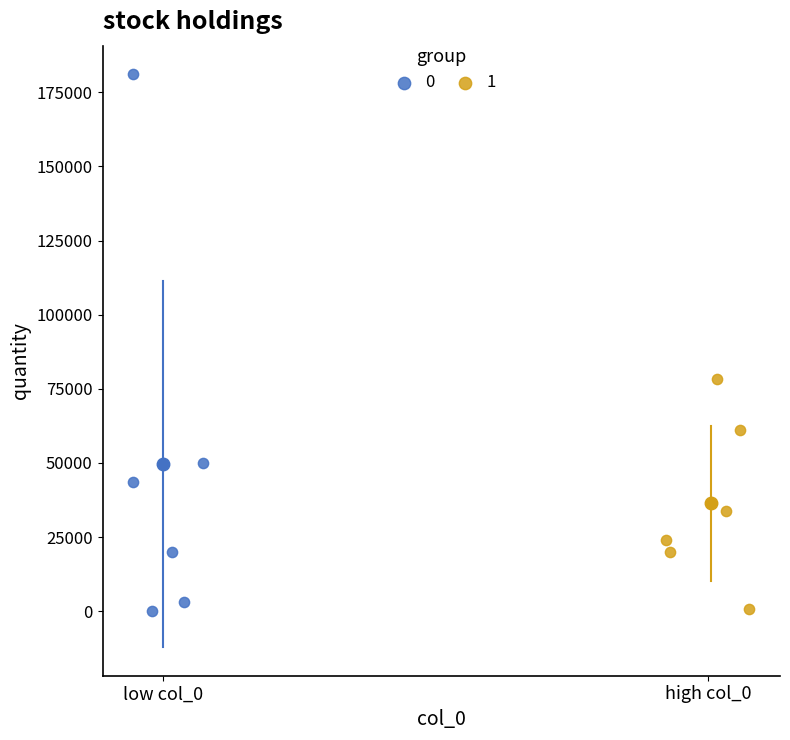

Which series contains the highest Y value?

0